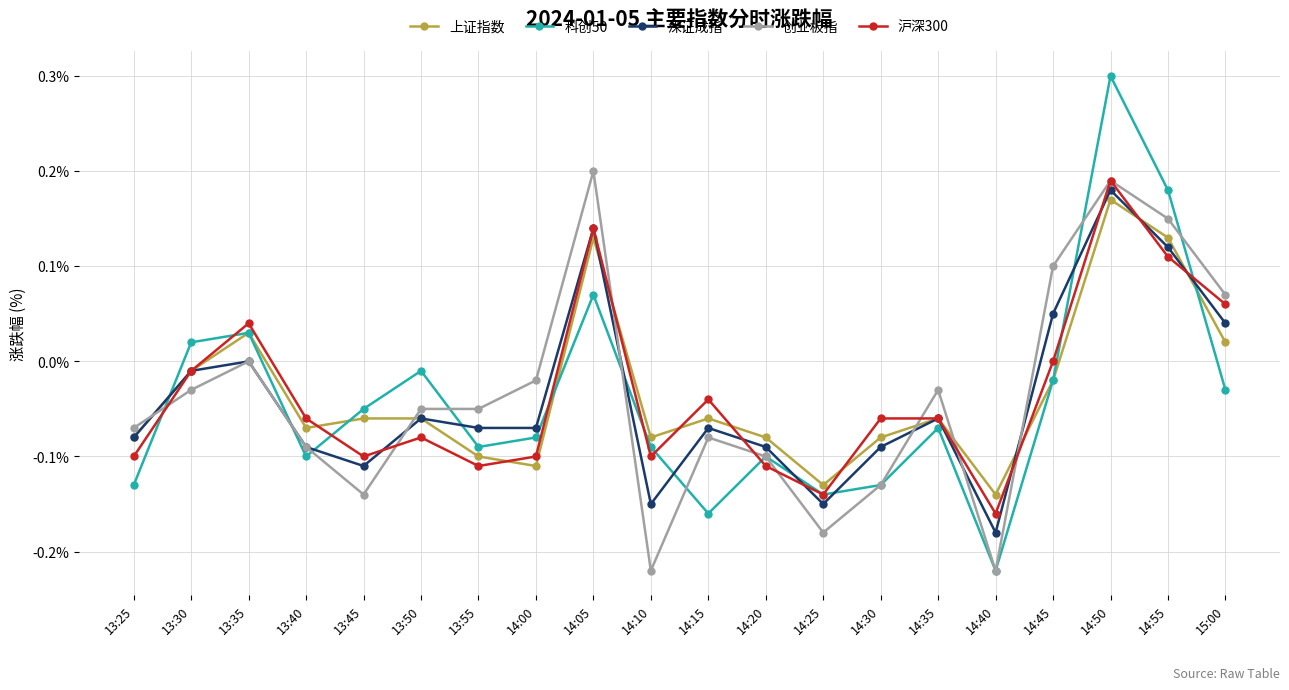

How many categories are shown in the chart?

20